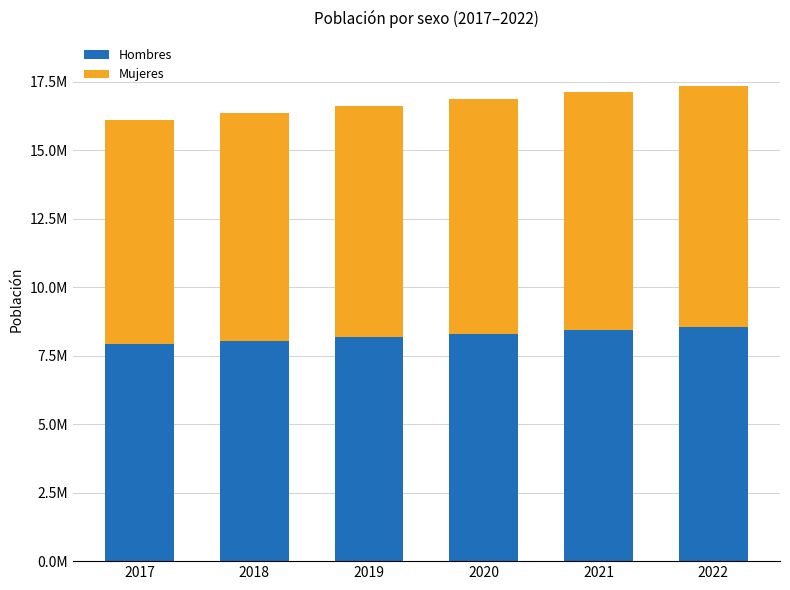

Between 2017 and 2018, which series saw the biggest shift?

Mujeres